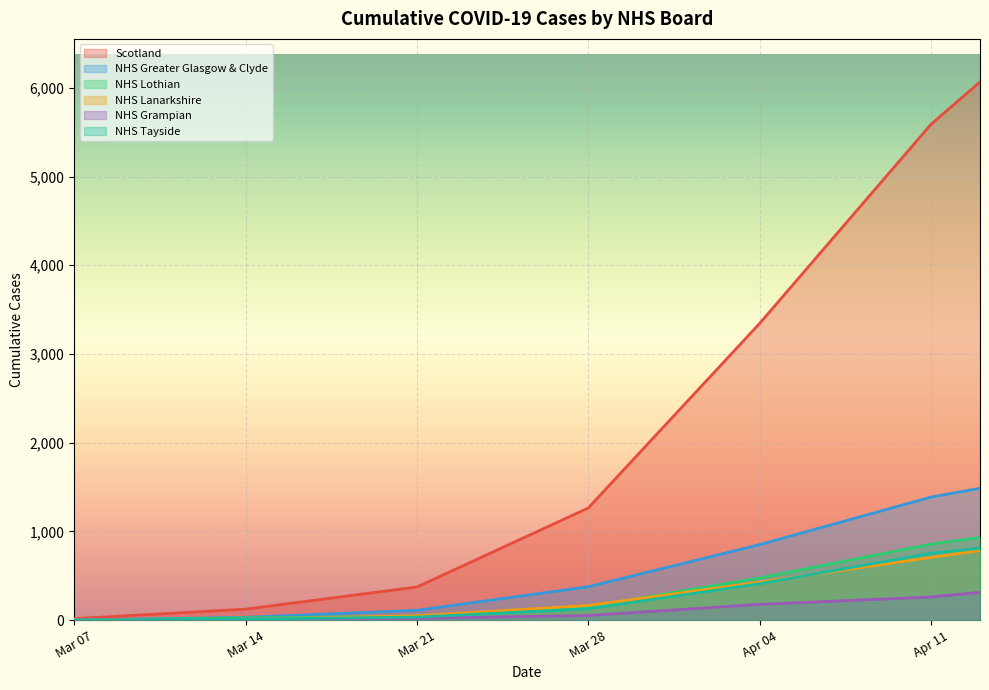

True or false: Scotland and NHS Lanarkshire cross at least once.

False